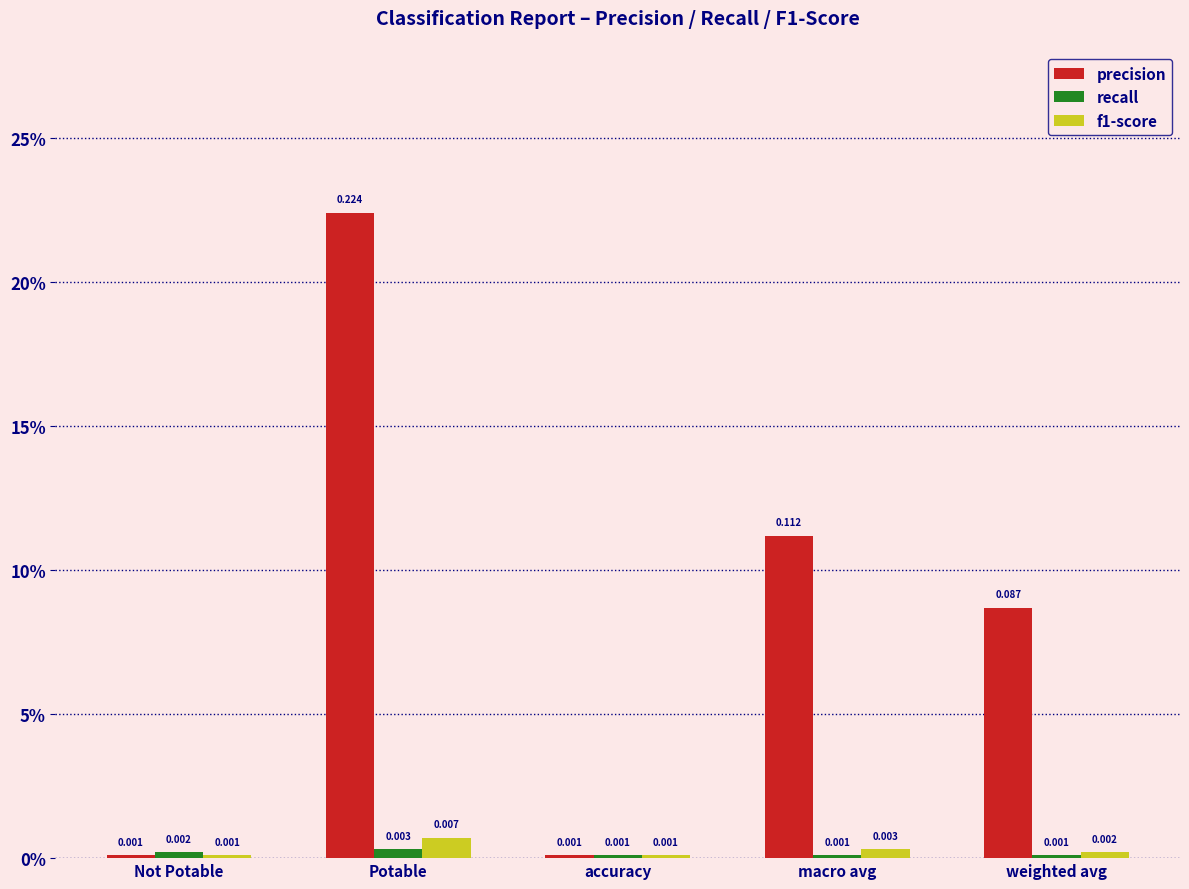

At macro avg, list the series in order from smallest to largest.

recall, f1-score, precision